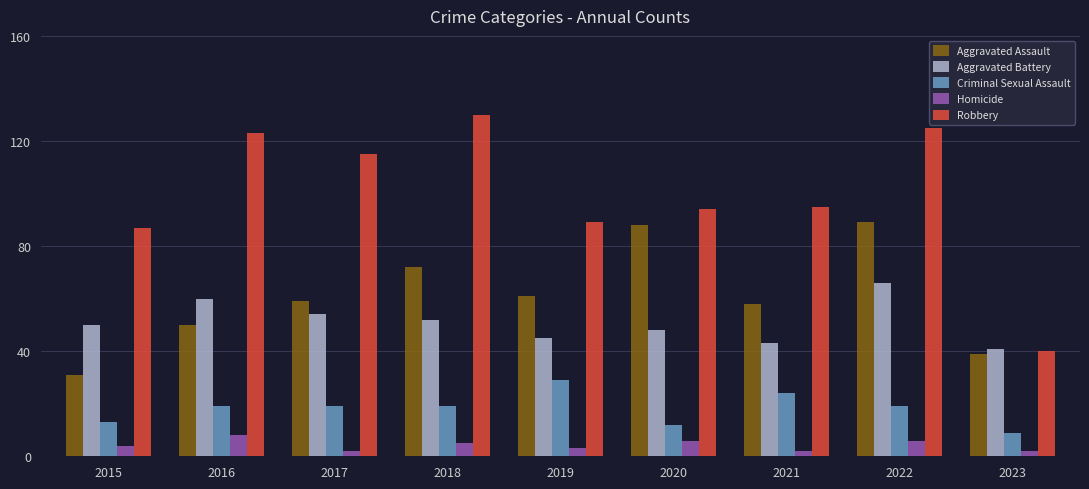

How many bars are there in each group?

5